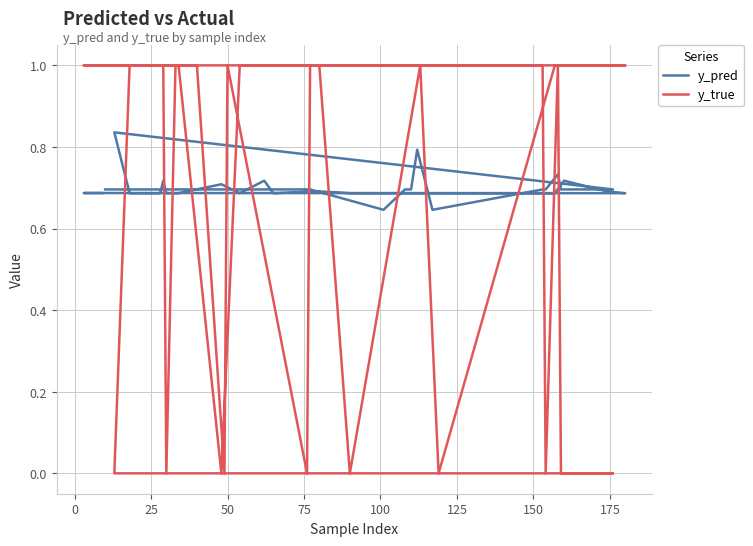

The y_true series shows 1.5 at 26. True or false?

False